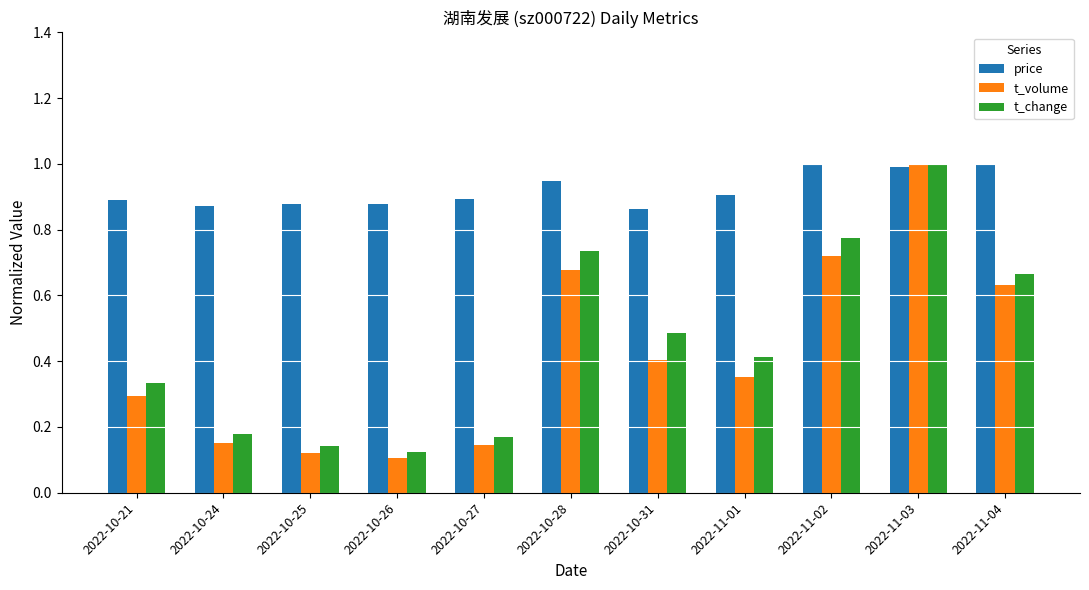

At which category is the sum across all series the highest?

2022-11-03